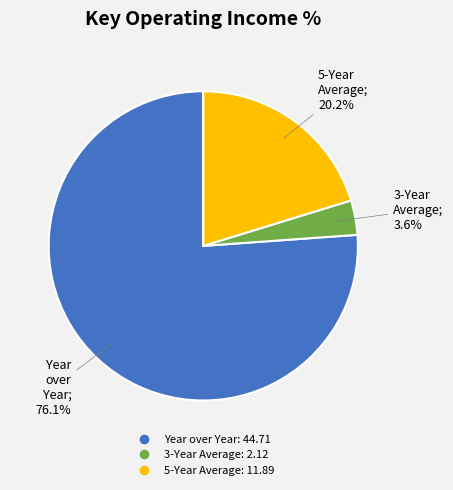

To the nearest percent, what is the average slice percentage?

33%